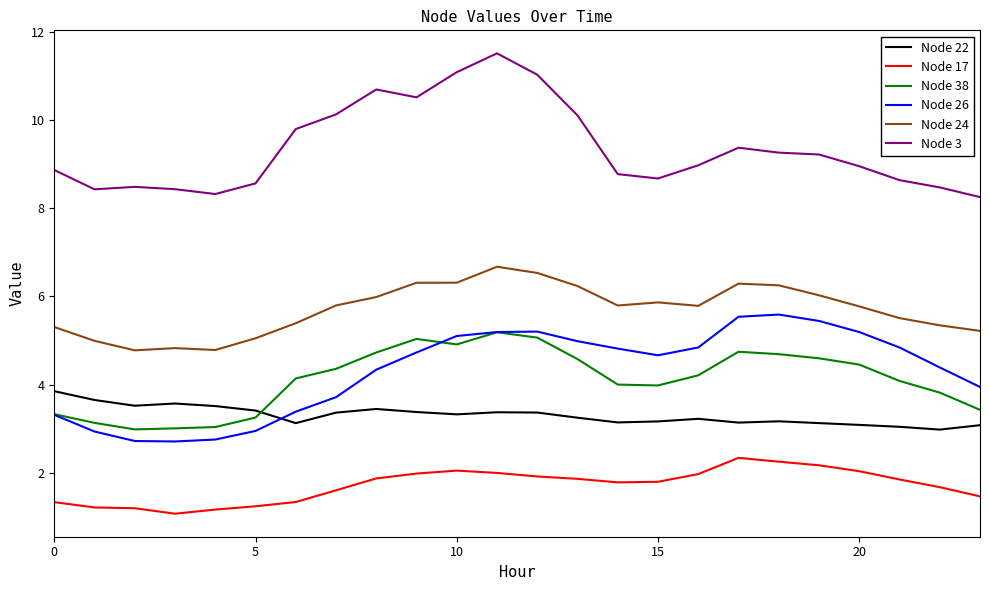

What is the minimum value for Node 17?

1.1